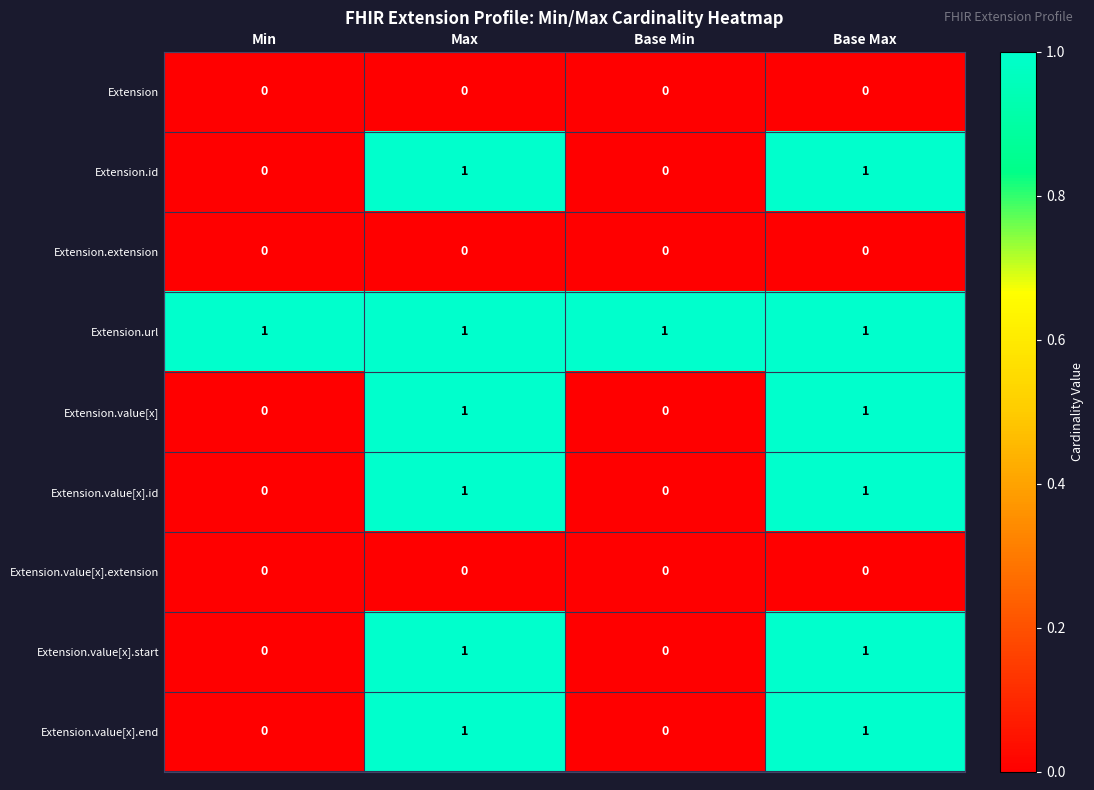

What is the total value across all series at Base Max?

6